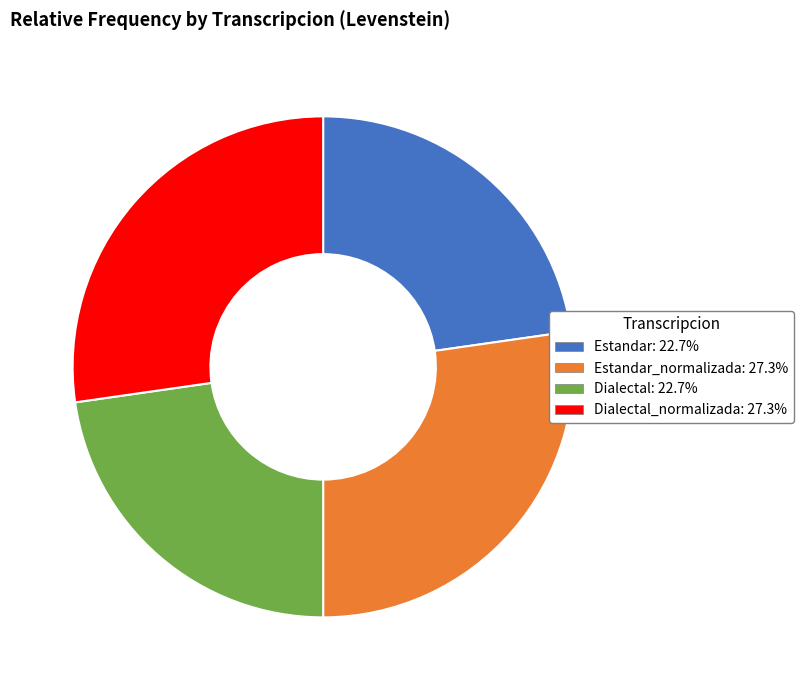

Is there a majority slice in this chart?

No